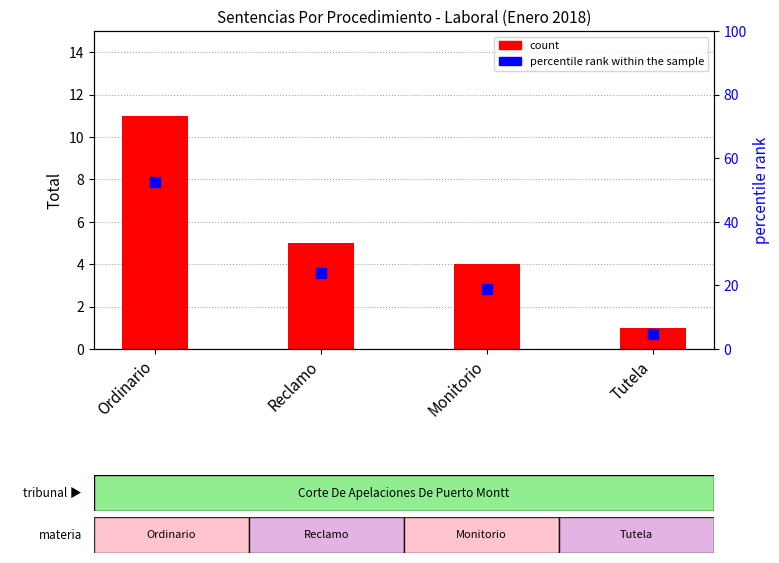

What is the total value across all series at Ordinario?

63.4